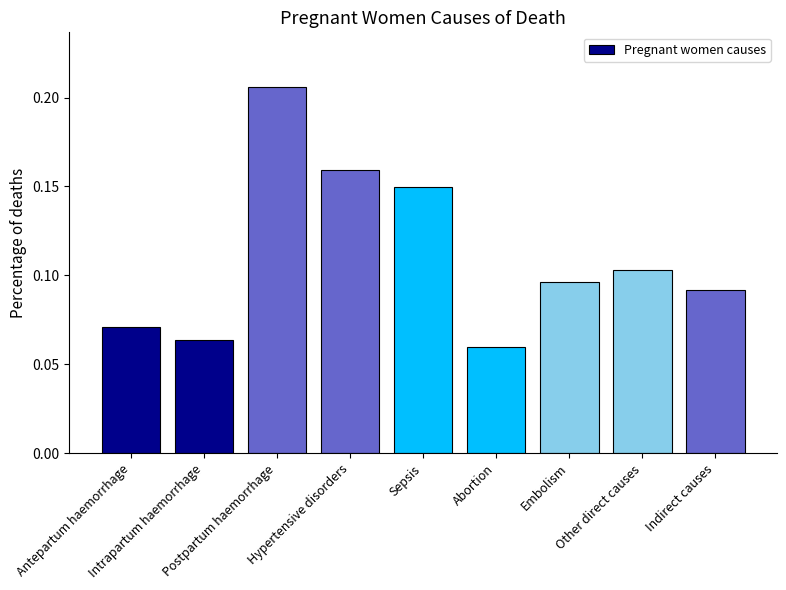

The value at Embolism is 0.2. True or false?

False